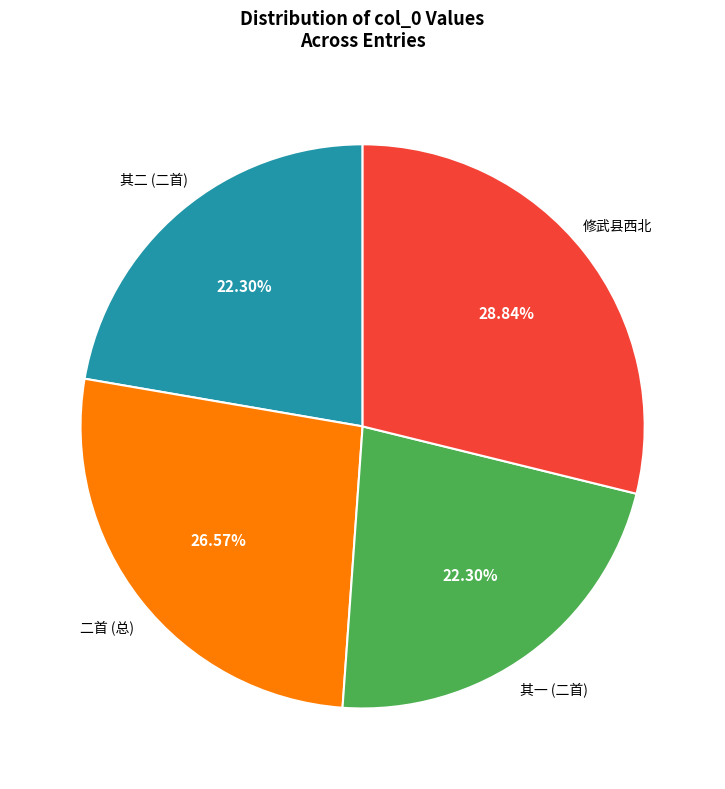

Does any single category account for the majority?

No